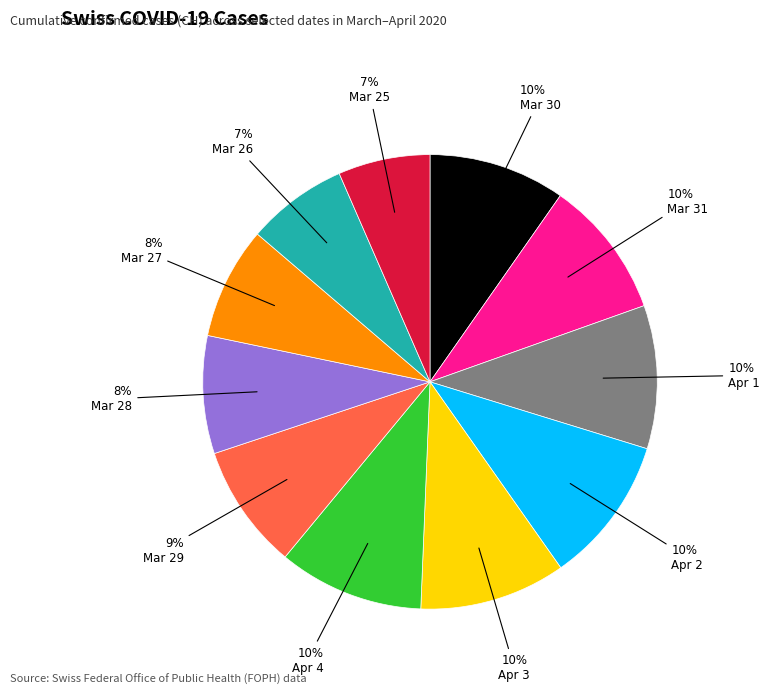

Is there any slice that represents more than half of the pie?

No